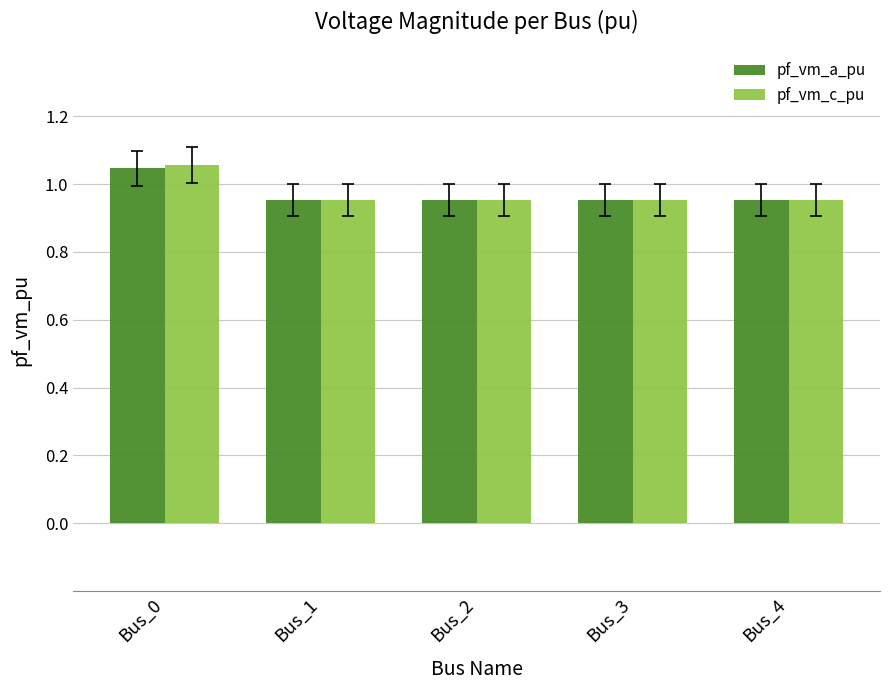

How many bars are there in total?

10